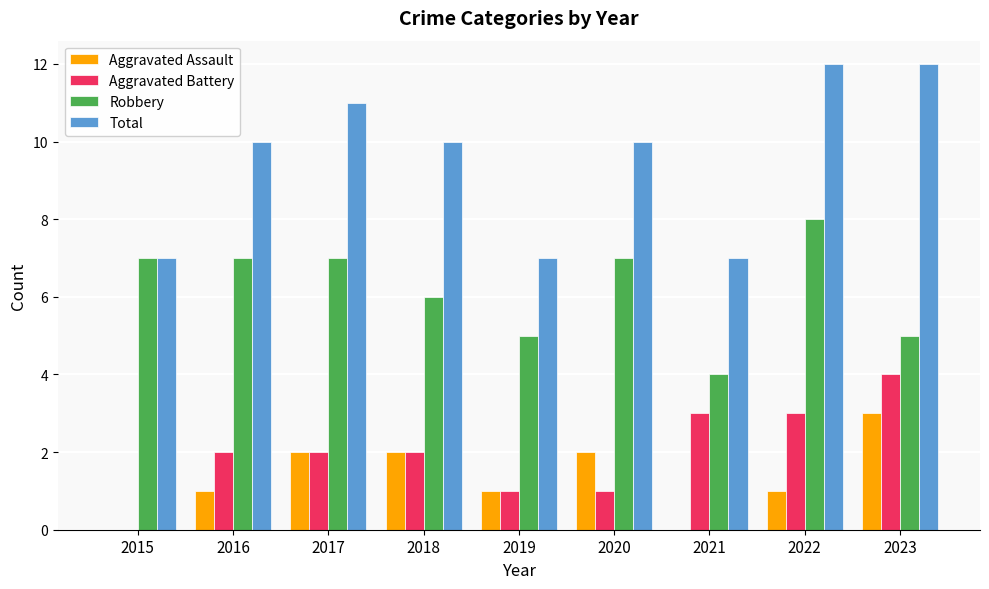

Which series has the widest spread of values?

Total